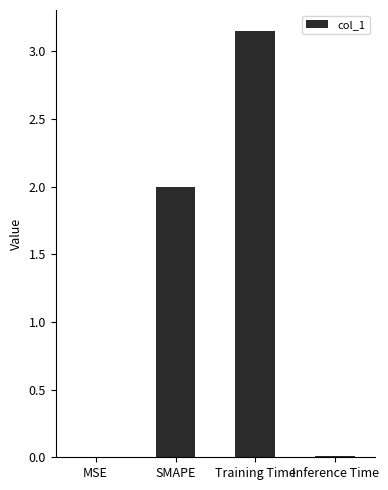

How many series are shown in this chart?

1